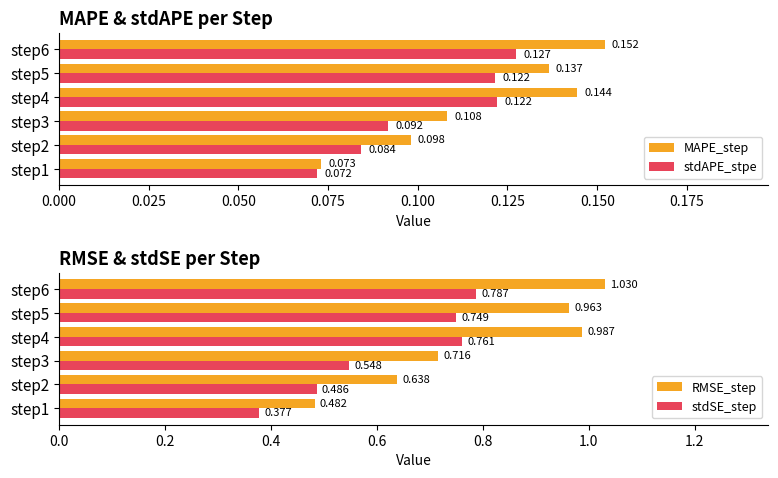

How many groups of bars are there?

6